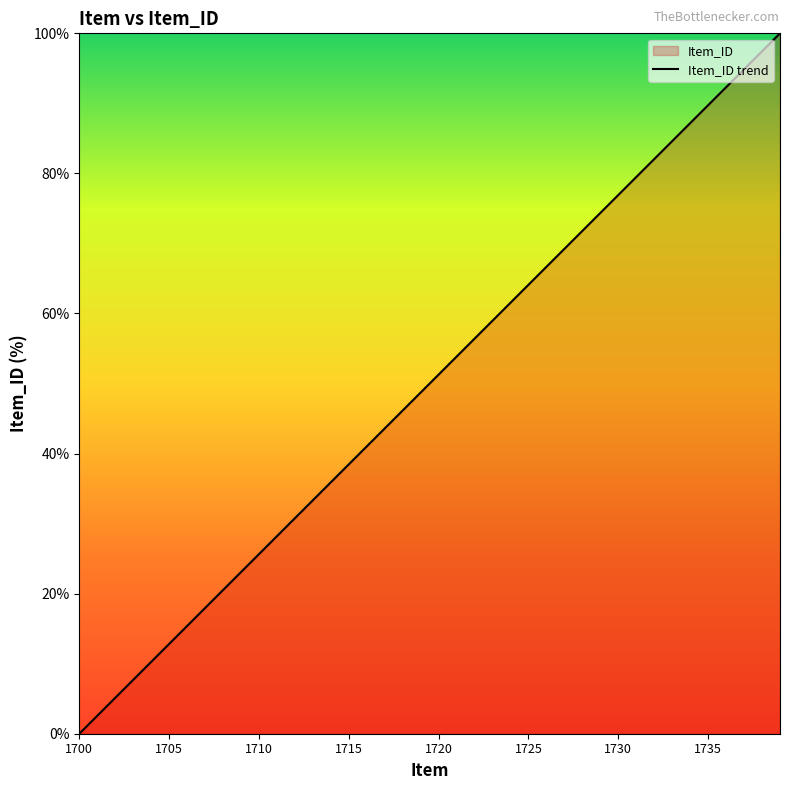

Between 1700 and 1735, which is larger?

1735